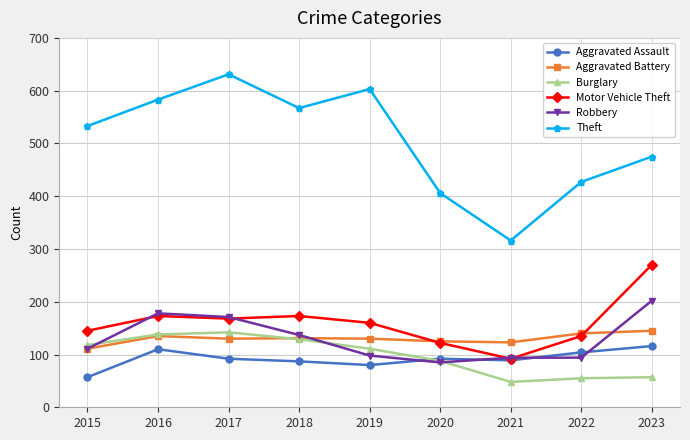

Does the chart display data point markers on the line(s)?

Yes